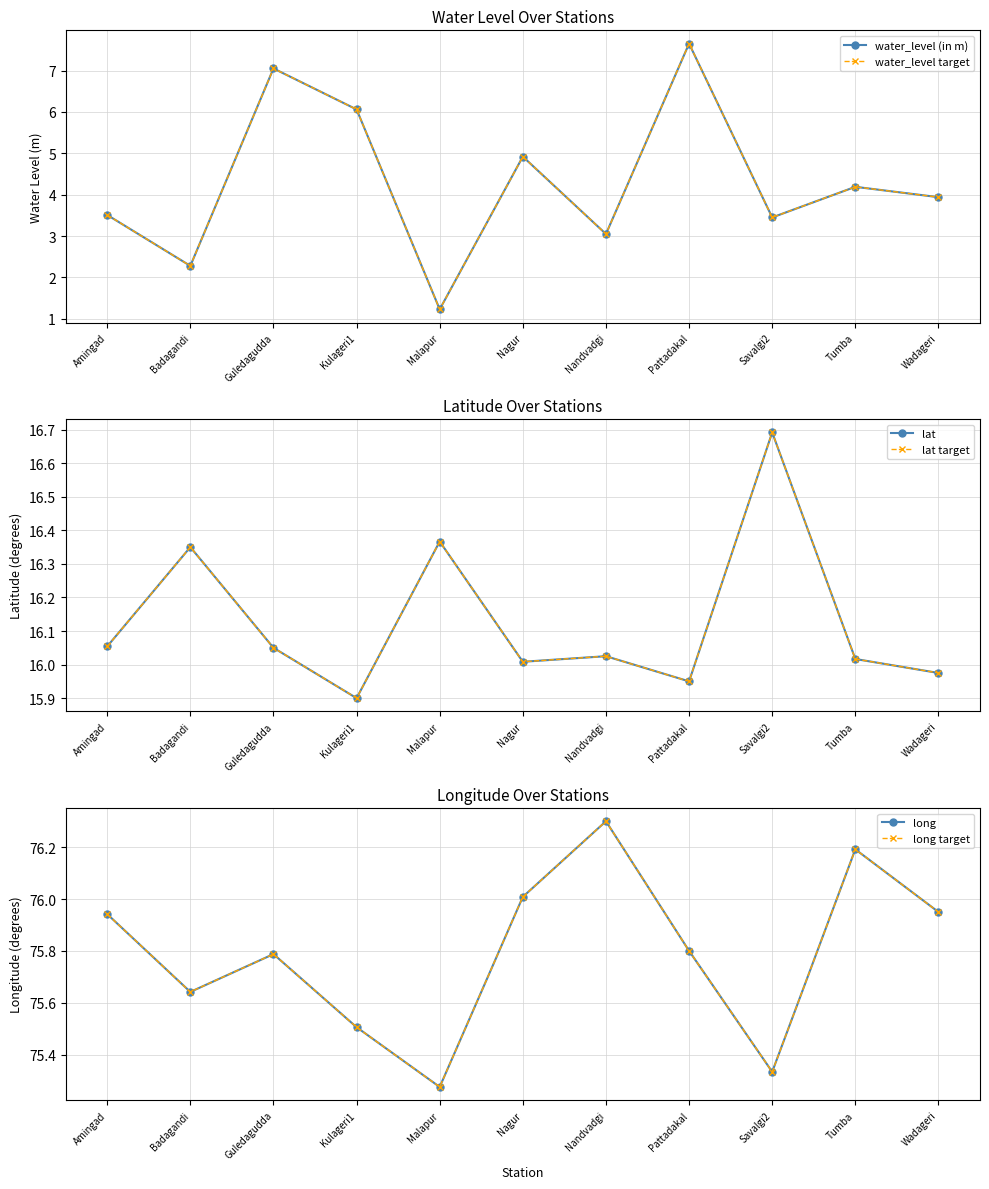

Is it true that long equals 76.3 at Nandvadgi?

True